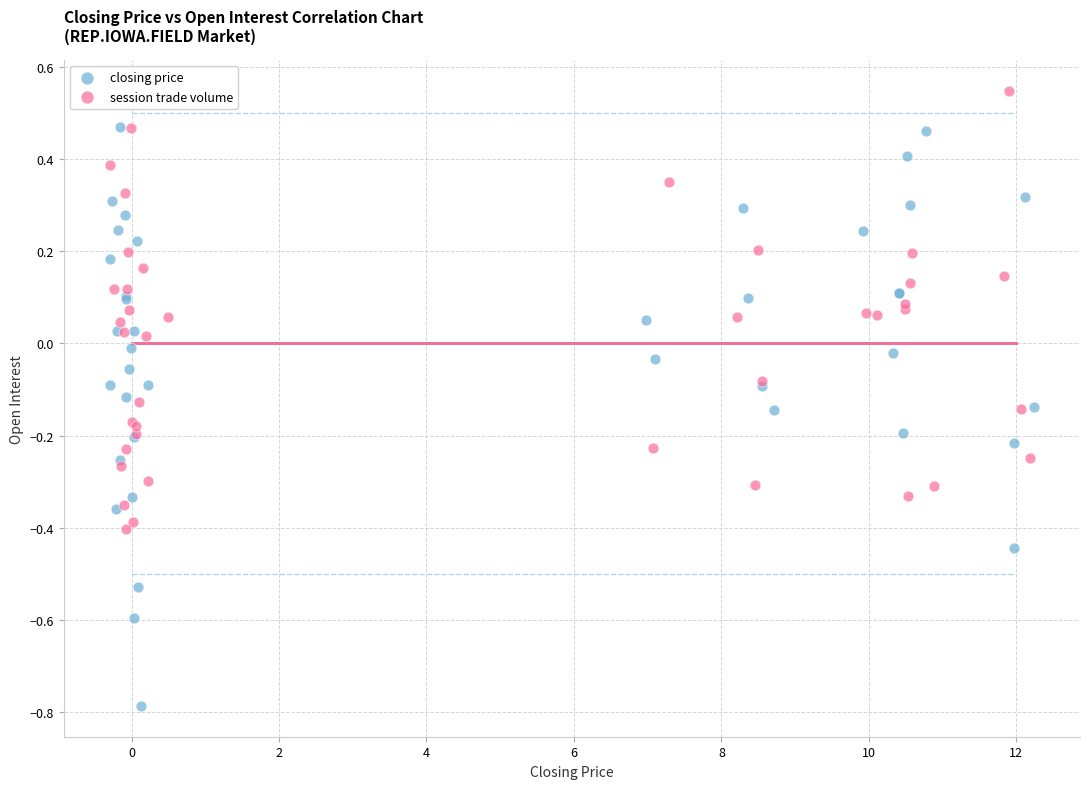

Which series contains the lowest Y value?

closing price